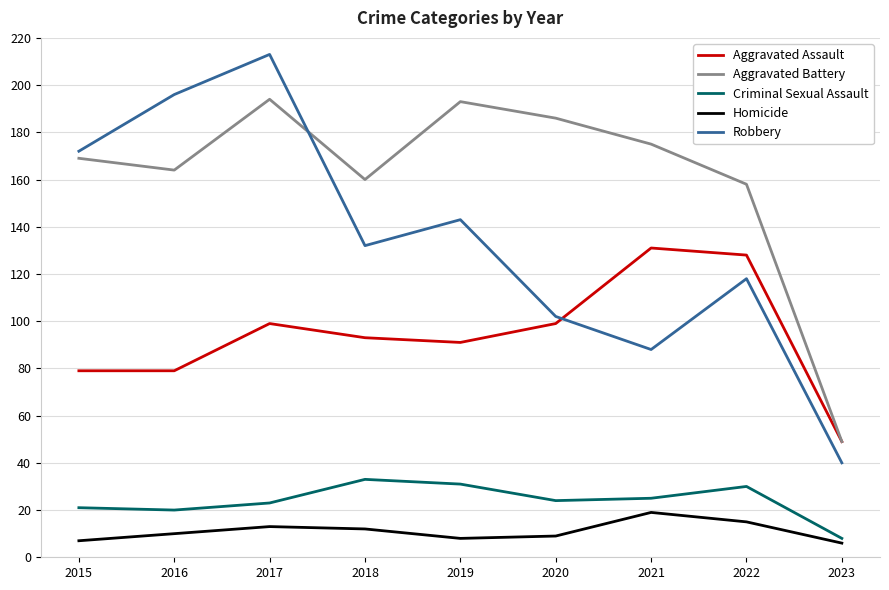

At 2016, list the series in order from smallest to largest.

Homicide, Criminal Sexual Assault, Aggravated Assault, Aggravated Battery, Robbery